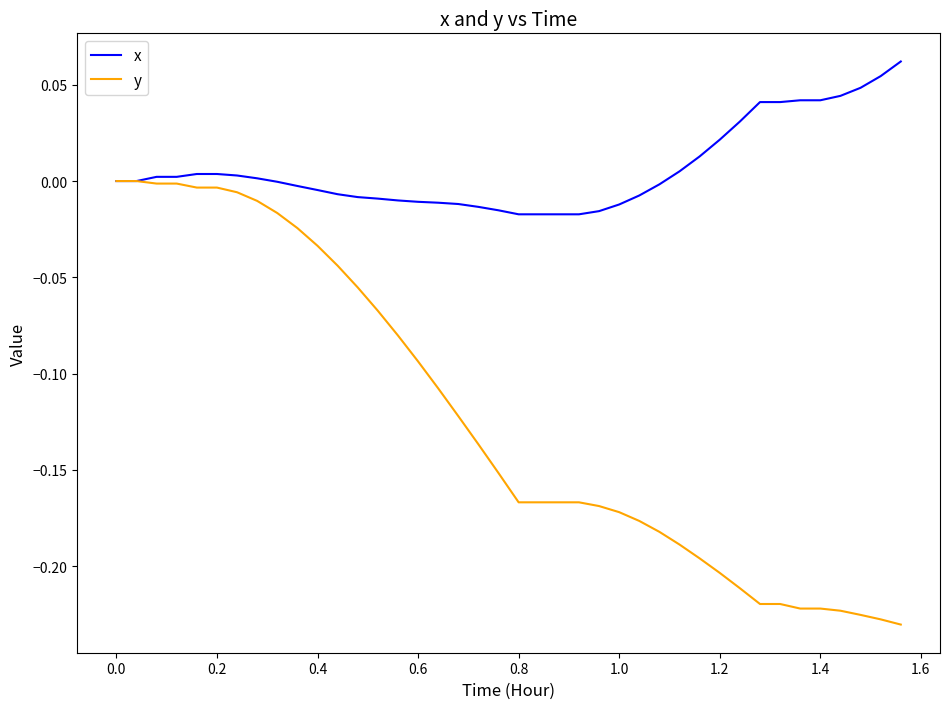

What are all the series names shown in the legend?

x, y